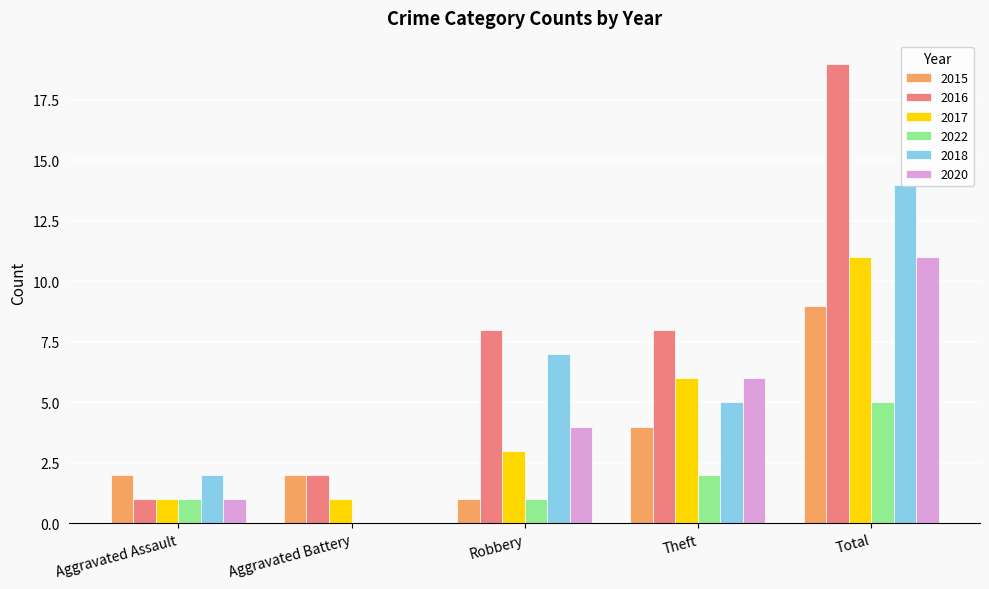

Which series changed the most between Aggravated Assault and Theft?

2016